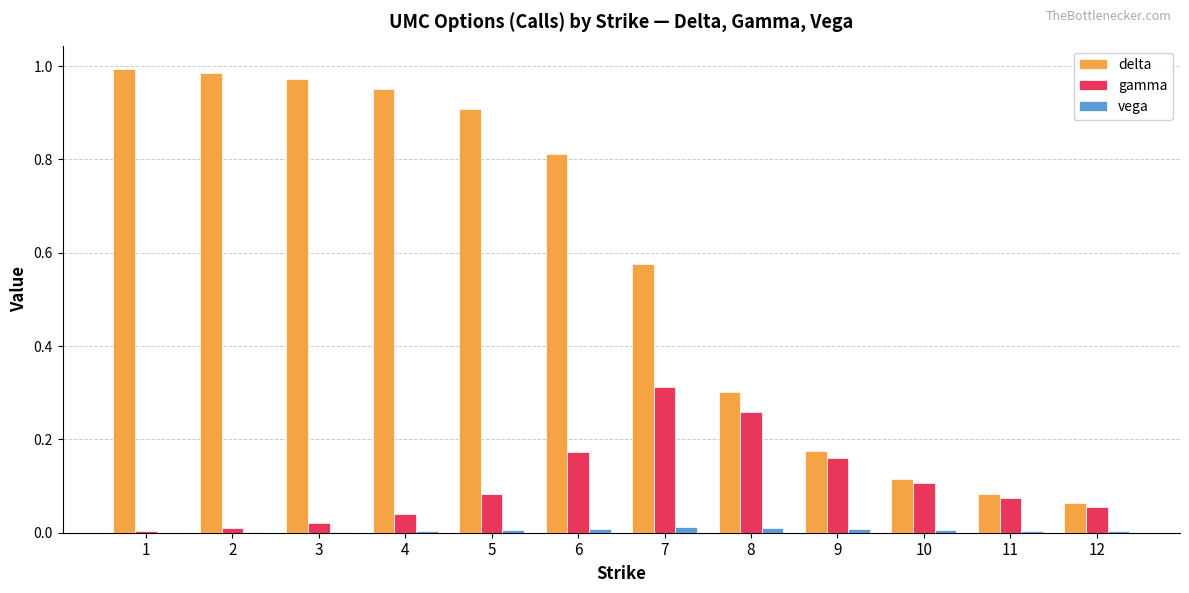

How many data points does each series have?

12